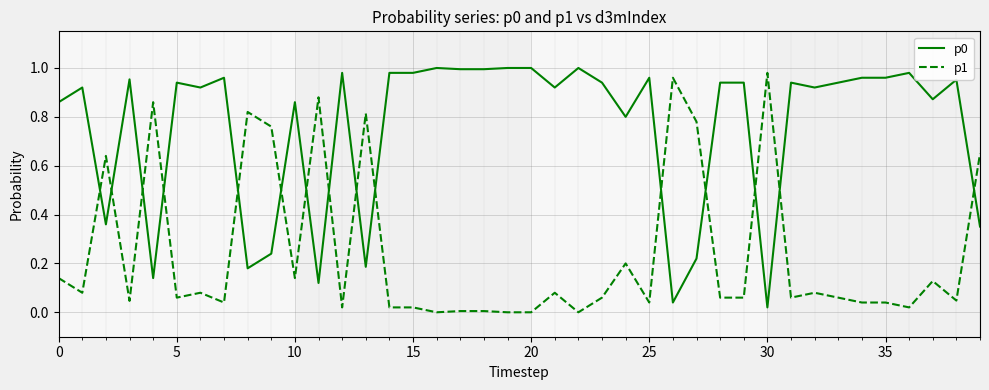

True or false: p1 and p0 intersect in this chart.

True